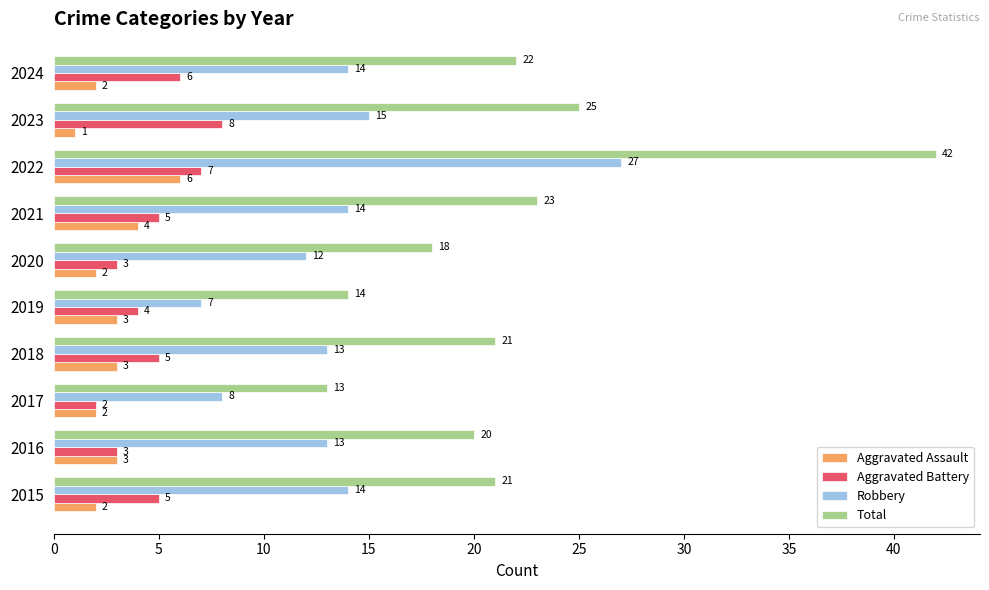

What is the minimum value shown in the chart?

1